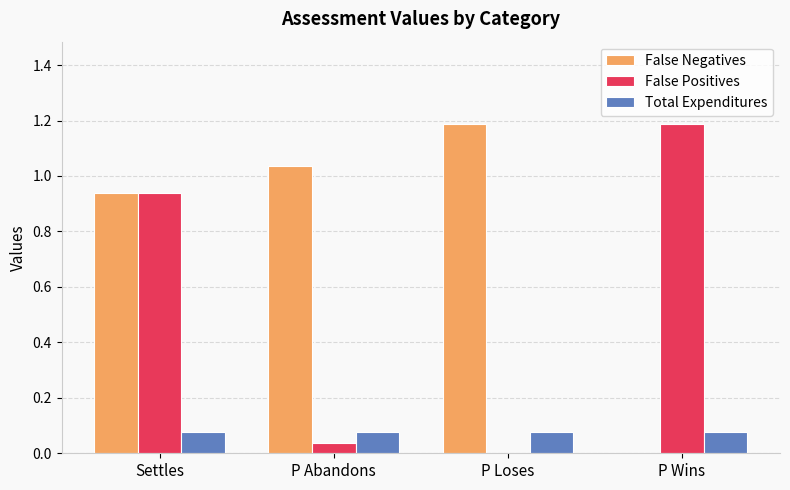

What is the sum of the False Positives values at P Loses and P Wins?

1.2